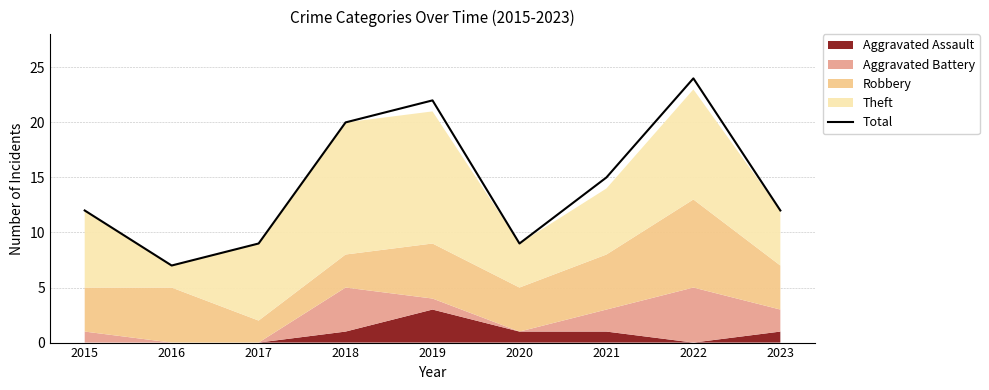

Approximately how many times larger is the value at 2017 compared to 2022?

0.4